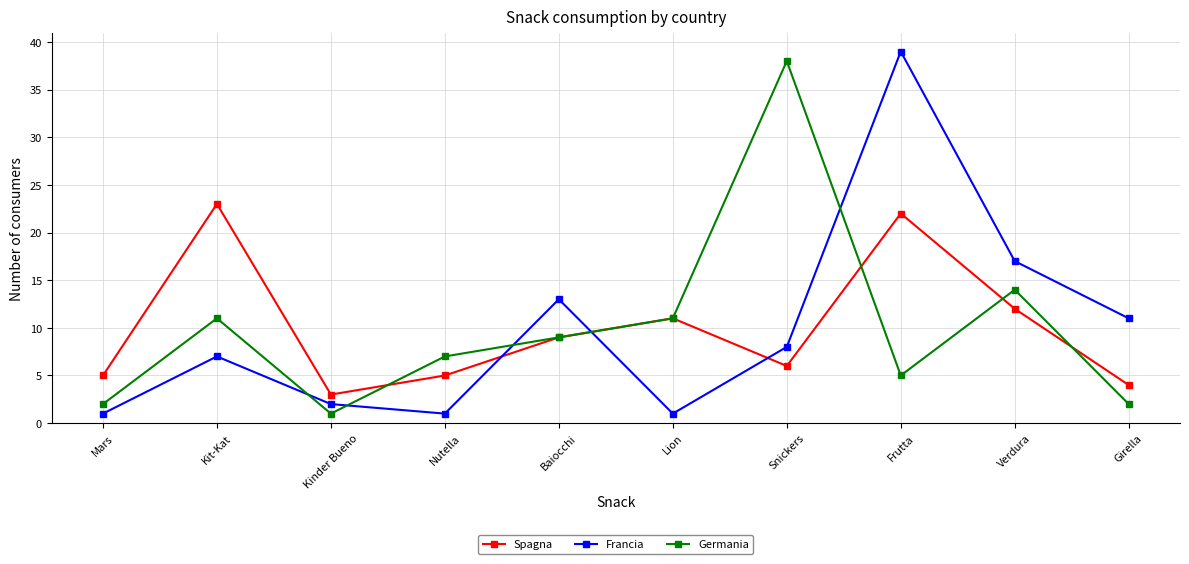

What is the maximum value for Germania?

38